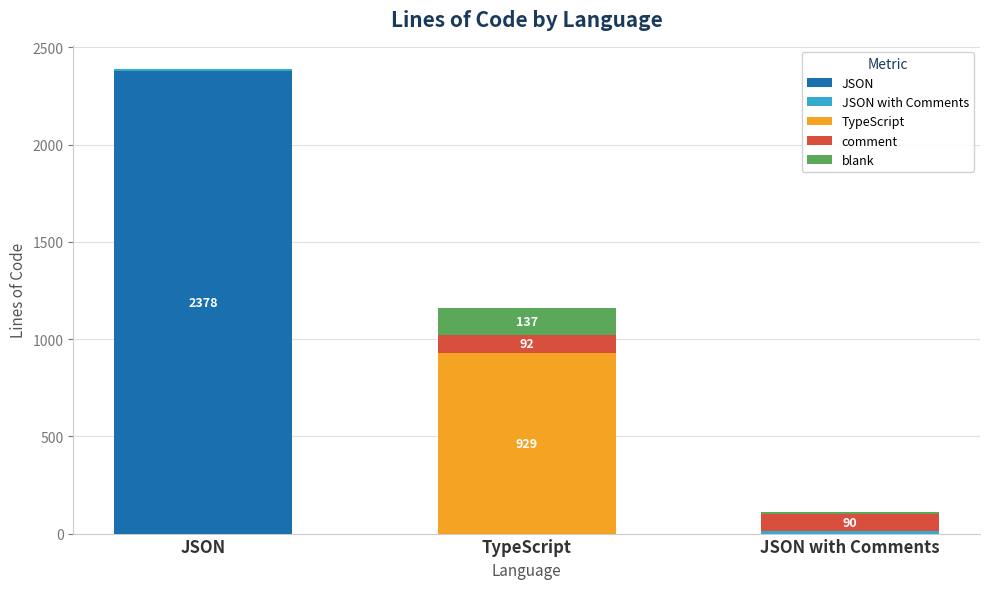

What is the total value across all series at TypeScript?

1158